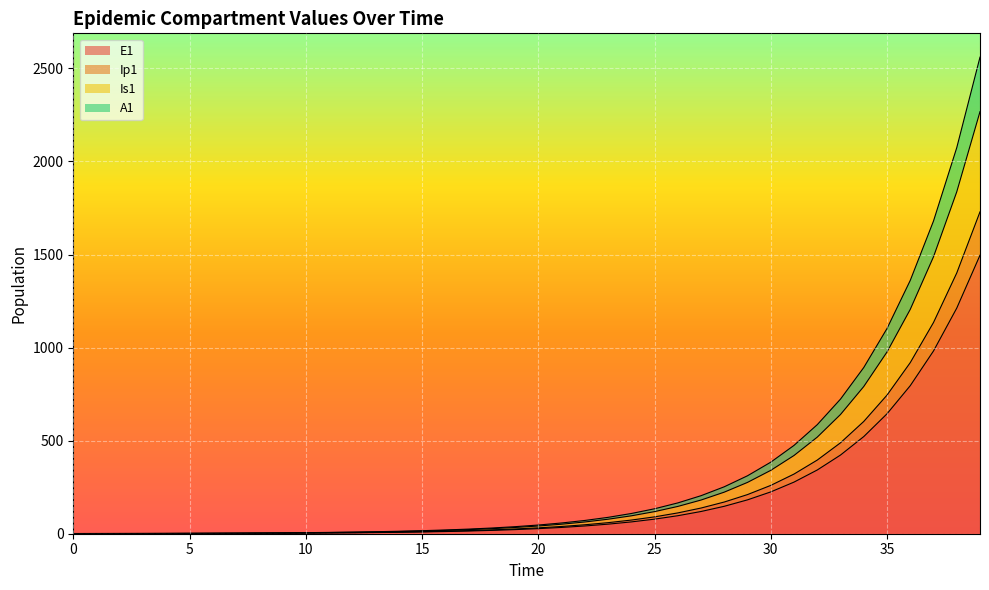

Is it true that E1 equals 0.3 at 2?

False